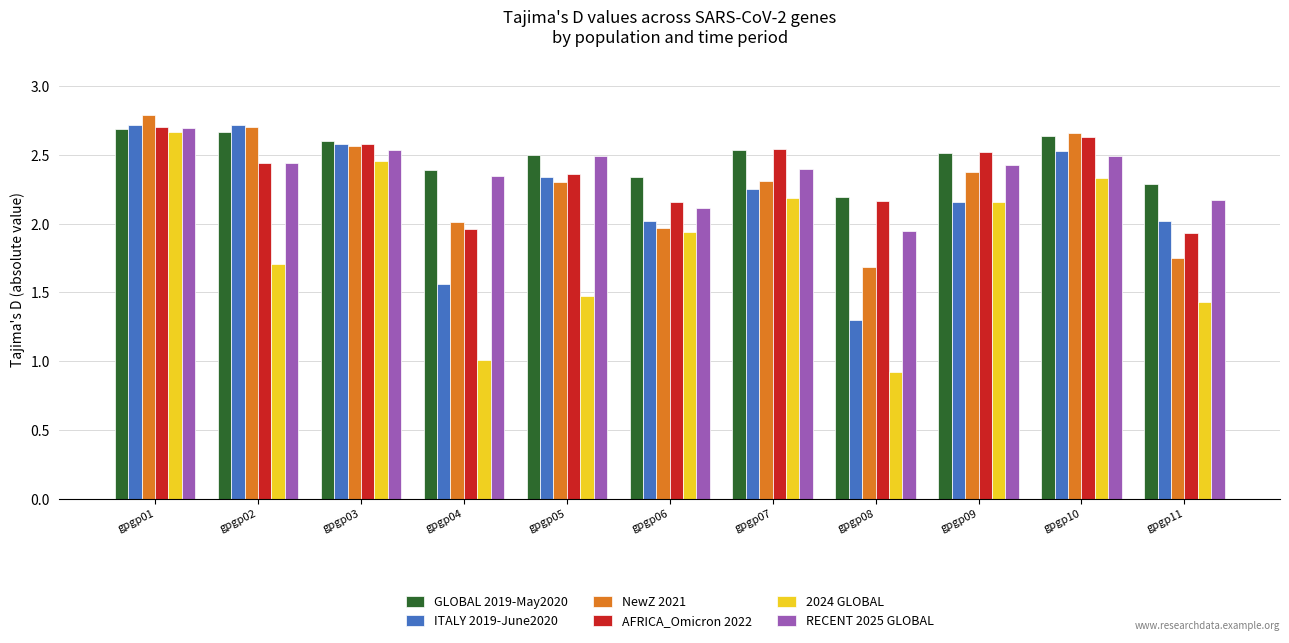

What is the difference between the GLOBAL 2019-May2020 values at gpgp07 and gpgp03?

0.1